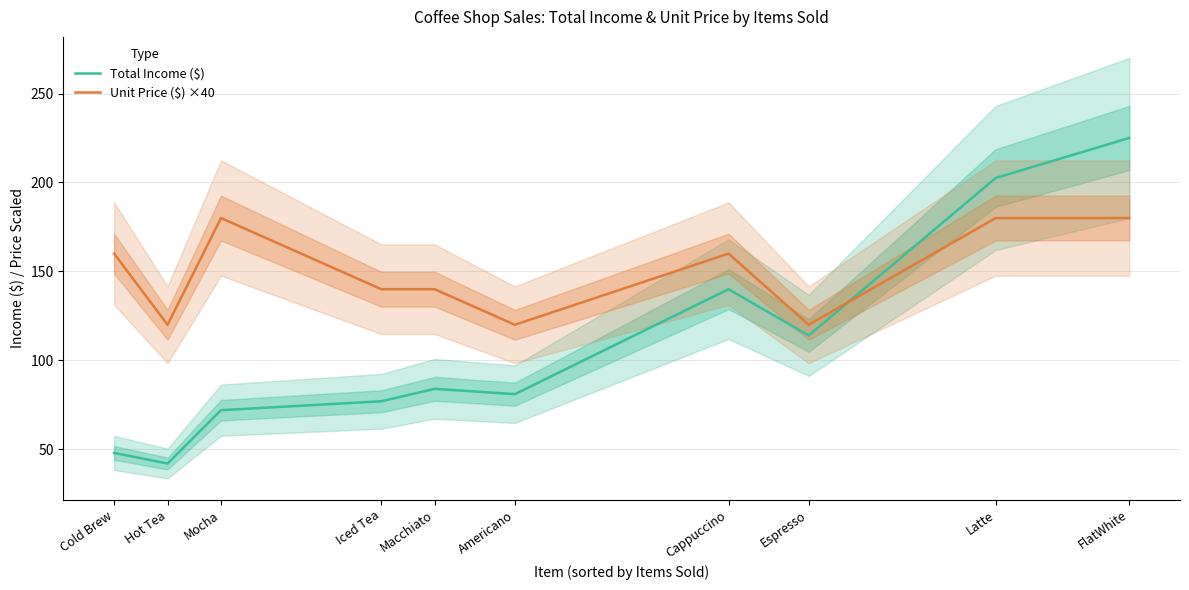

The Total Income ($) series shows 298.0 at Latte. True or false?

False